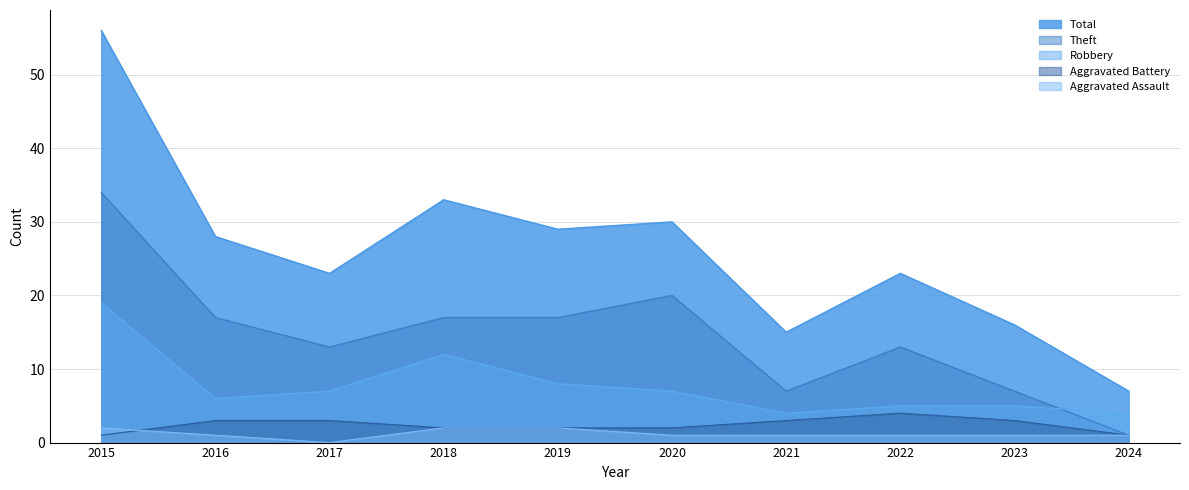

At how many categories does at least one series exceed 5?

10